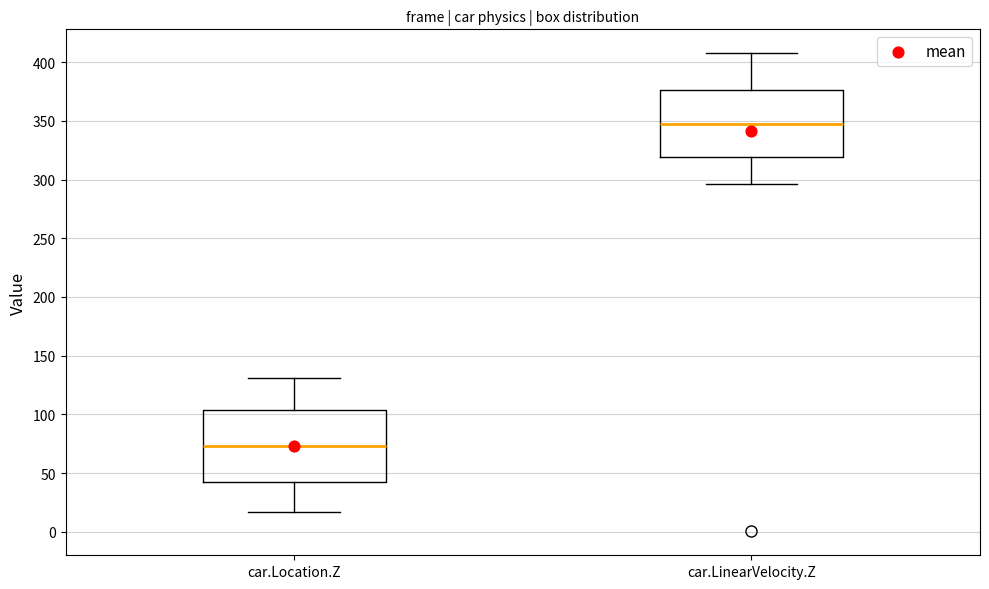

Reading left to right, transcribe this box plot: for each box, give where its median line is, the range the box spans, and where its two whiskers end, as read against the y-axis. The values are not printed on the chart, so give them approximately, as read against the axis.

car.Location.Z: median 75, box 45 to 105, whiskers 15 to 130
car.LinearVelocity.Z: median 345, box 320 to 375, whiskers 295 to 410